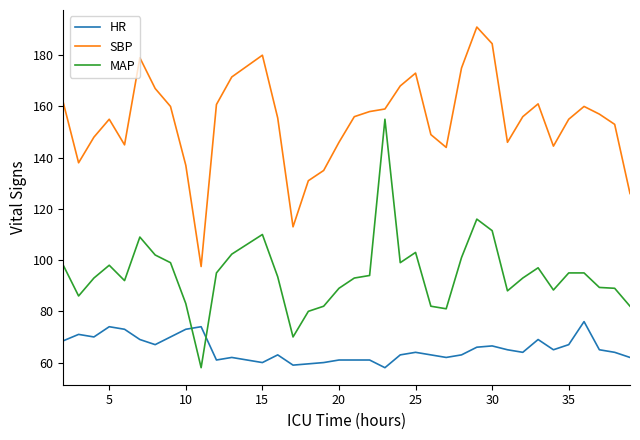

Which series has the largest total across all categories?

SBP